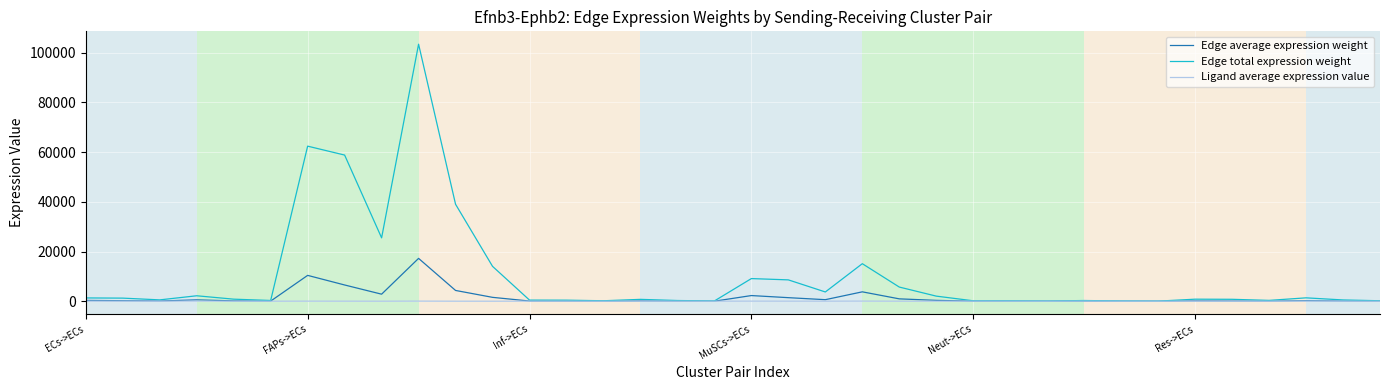

Which series has the widest spread of values?

Edge total expression weight